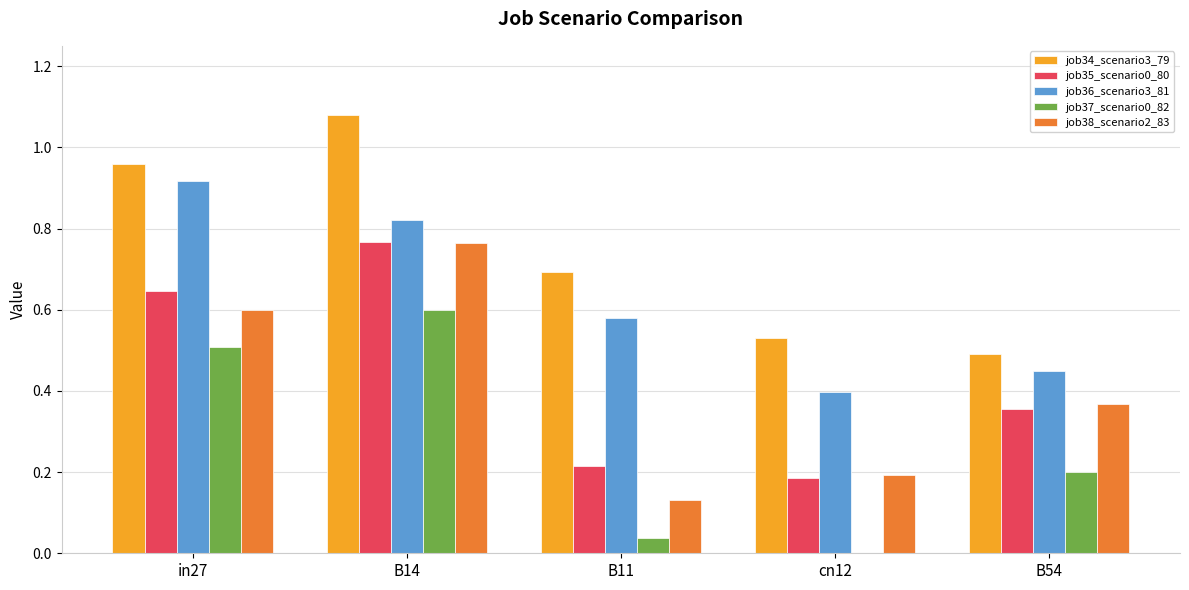

Are the bars horizontal?

No